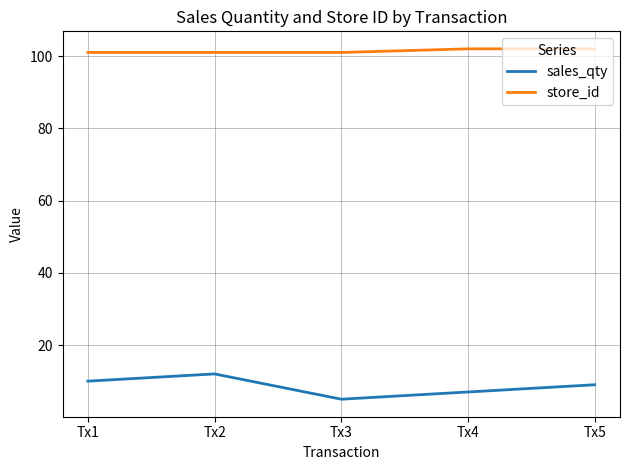

True or false: store_id has a value of 101 at Tx1.

True